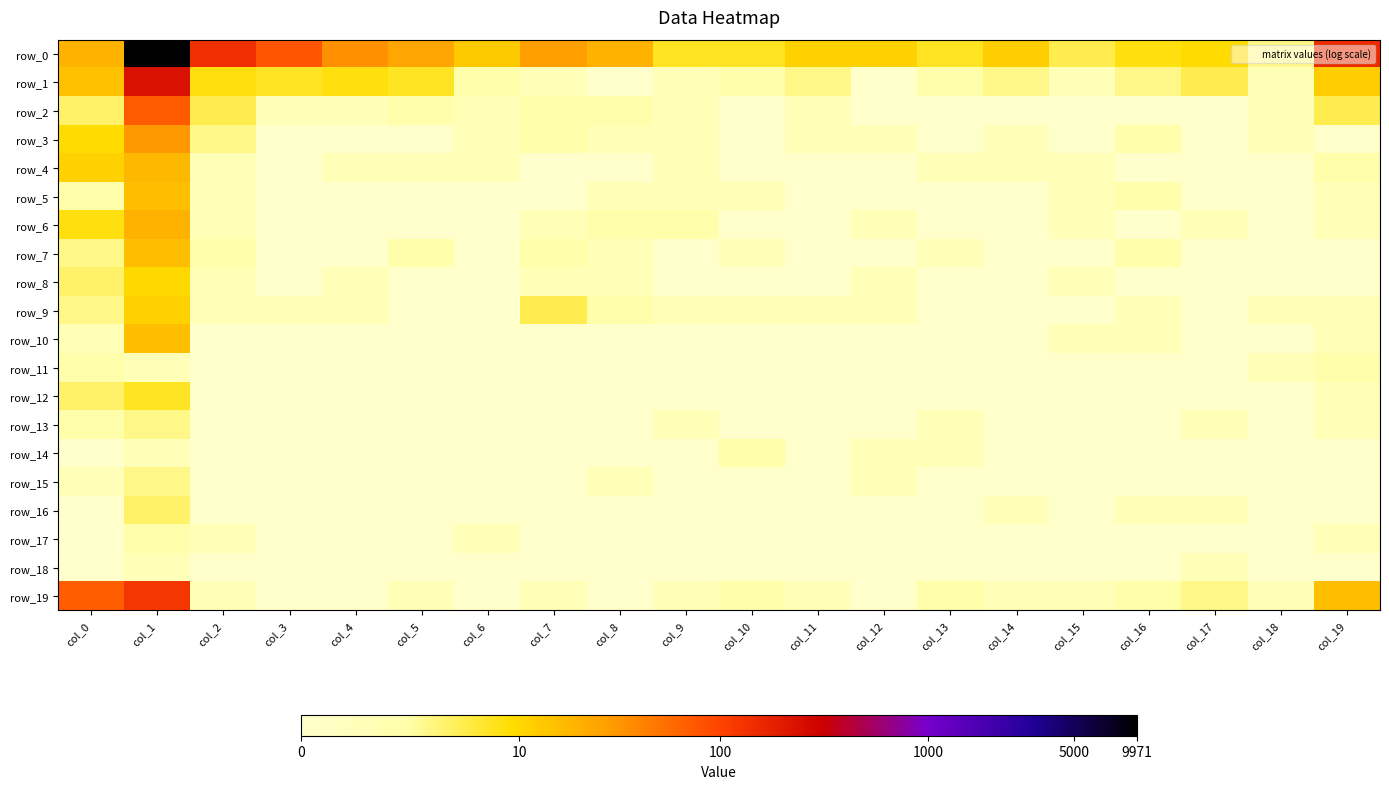

Reading left to right, extract all data points from this chart.

row_0: 3.0	9.2	4.9	4.4	3.6	3.2	2.6	3.3	3.0	2.1	2.1	2.5	2.5	2.1	2.6	1.8	2.2	2.3	1.4	5.0
row_1: 2.8	5.5	2.2	2.1	2.2	2.1	1.1	0.7	0.0	0.7	1.1	1.4	0.0	1.1	1.4	0.7	1.4	1.8	0.7	2.6
row_2: 1.6	4.3	1.8	0.7	0.7	1.1	0.7	1.1	1.1	0.7	0.0	0.7	0.0	0.0	0.0	0.0	0.0	0.0	0.7	1.8
row_3: 2.3	3.5	1.4	0.0	0.0	0.0	0.7	1.1	0.7	0.7	0.0	0.7	0.7	0.0	0.7	0.0	1.1	0.0	0.7	0.0
row_4: 2.5	2.9	0.7	0.0	0.7	0.7	0.7	0.0	0.0	0.7	0.0	0.0	0.0	0.7	0.7	0.7	0.0	0.0	0.0	1.1
row_5: 1.1	2.8	0.7	0.0	0.0	0.0	0.0	0.0	0.7	0.7	0.7	0.0	0.0	0.0	0.0	0.7	1.1	0.0	0.0	0.7
row_6: 2.2	3.0	0.7	0.0	0.0	0.0	0.0	0.7	1.1	1.1	0.0	0.0	0.7	0.0	0.0	0.7	0.0	0.7	0.0	0.7
row_7: 1.4	2.8	1.1	0.0	0.0	1.1	0.0	1.1	0.7	0.0	0.7	0.0	0.0	0.7	0.0	0.0	1.1	0.0	0.0	0.0
row_8: 1.6	2.4	0.7	0.0	0.7	0.0	0.0	0.7	0.7	0.0	0.0	0.0	0.7	0.0	0.0	0.7	0.0	0.0	0.0	0.0
row_9: 1.4	2.5	0.7	0.7	0.7	0.0	0.0	1.8	1.1	0.7	0.7	0.7	0.7	0.0	0.0	0.0	0.7	0.0	0.7	0.7
row_10: 0.7	2.8	0.0	0.0	0.0	0.0	0.0	0.0	0.0	0.0	0.0	0.0	0.0	0.0	0.0	0.7	0.7	0.0	0.0	0.7
row_11: 1.1	0.7	0.0	0.0	0.0	0.0	0.0	0.0	0.0	0.0	0.0	0.0	0.0	0.0	0.0	0.0	0.0	0.0	0.7	1.1
row_12: 1.6	2.1	0.0	0.0	0.0	0.0	0.0	0.0	0.0	0.0	0.0	0.0	0.0	0.0	0.0	0.0	0.0	0.0	0.0	0.7
row_13: 1.1	1.4	0.0	0.0	0.0	0.0	0.0	0.0	0.0	0.7	0.0	0.0	0.0	0.7	0.0	0.0	0.0	0.7	0.0	0.7
row_14: 0.0	0.7	0.0	0.0	0.0	0.0	0.0	0.0	0.0	0.0	1.1	0.0	0.7	0.7	0.0	0.0	0.0	0.0	0.0	0.0
row_15: 0.7	1.4	0.0	0.0	0.0	0.0	0.0	0.0	0.7	0.0	0.0	0.0	0.7	0.0	0.0	0.0	0.0	0.0	0.0	0.0
row_16: 0.0	1.6	0.0	0.0	0.0	0.0	0.0	0.0	0.0	0.0	0.0	0.0	0.0	0.0	0.7	0.0	0.7	0.7	0.0	0.0
row_17: 0.0	1.1	0.7	0.0	0.0	0.0	0.7	0.0	0.0	0.0	0.0	0.0	0.0	0.0	0.0	0.0	0.0	0.0	0.0	0.7
row_18: 0.0	0.7	0.0	0.0	0.0	0.0	0.0	0.0	0.0	0.0	0.0	0.0	0.0	0.0	0.0	0.0	0.0	0.7	0.0	0.0
row_19: 4.2	4.8	0.7	0.0	0.0	0.7	0.0	0.7	0.0	0.7	1.1	0.7	0.0	1.1	0.7	0.7	1.1	1.4	0.7	2.8